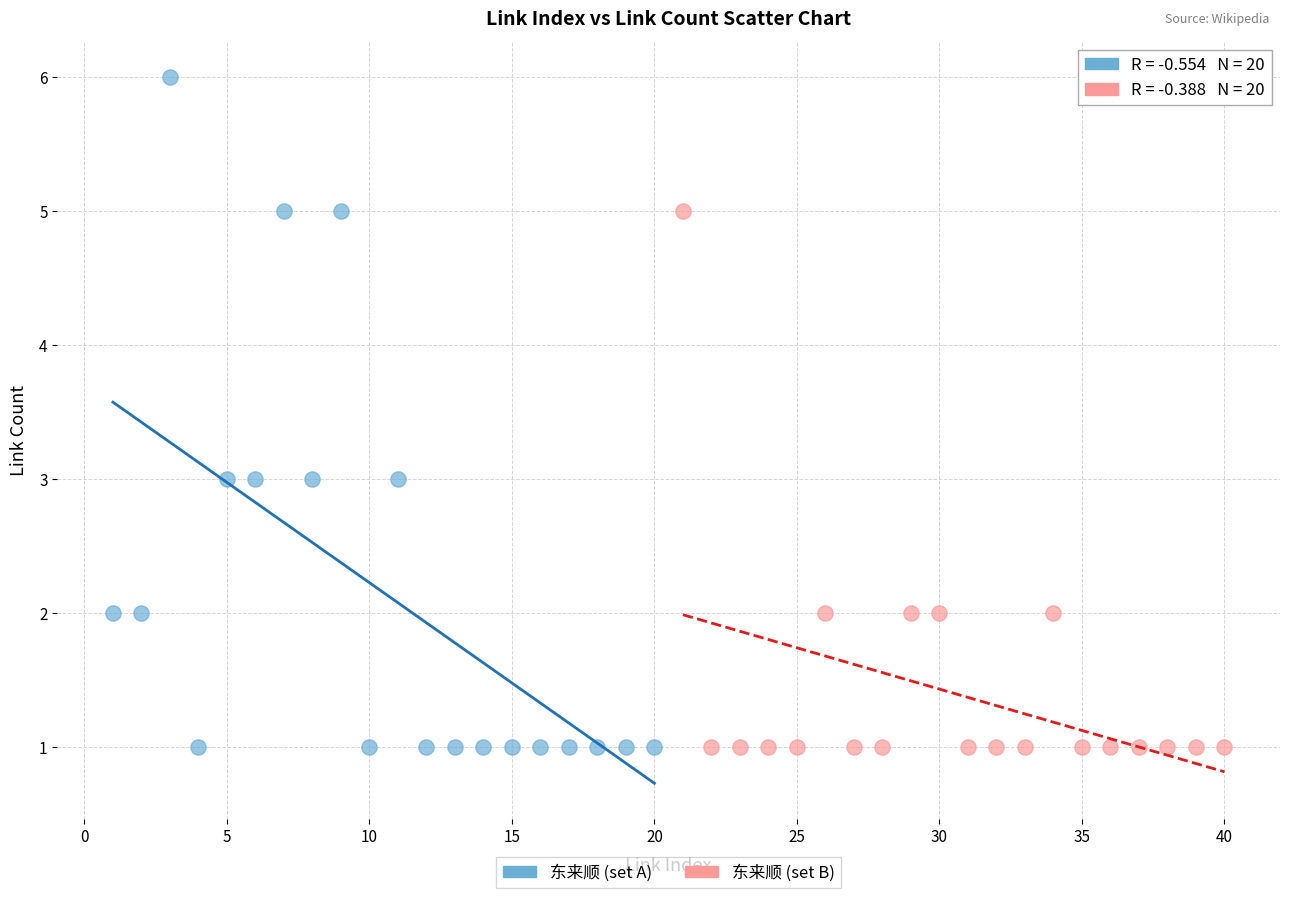

Which series has the widest spread of Y values?

东来顺 (set A)